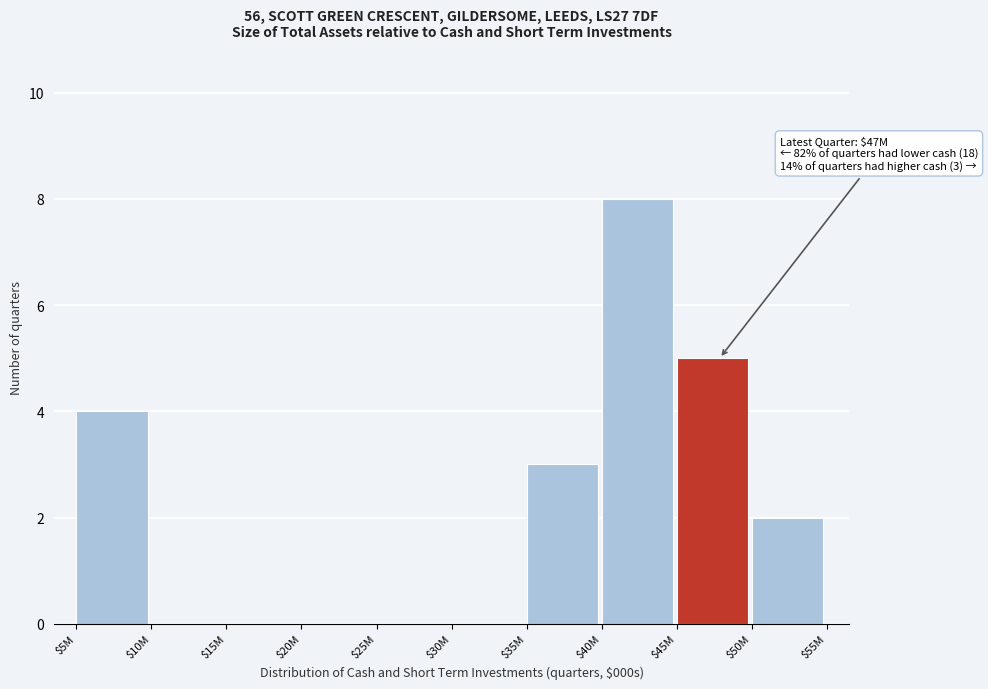

The value at $35M is 1. True or false?

False